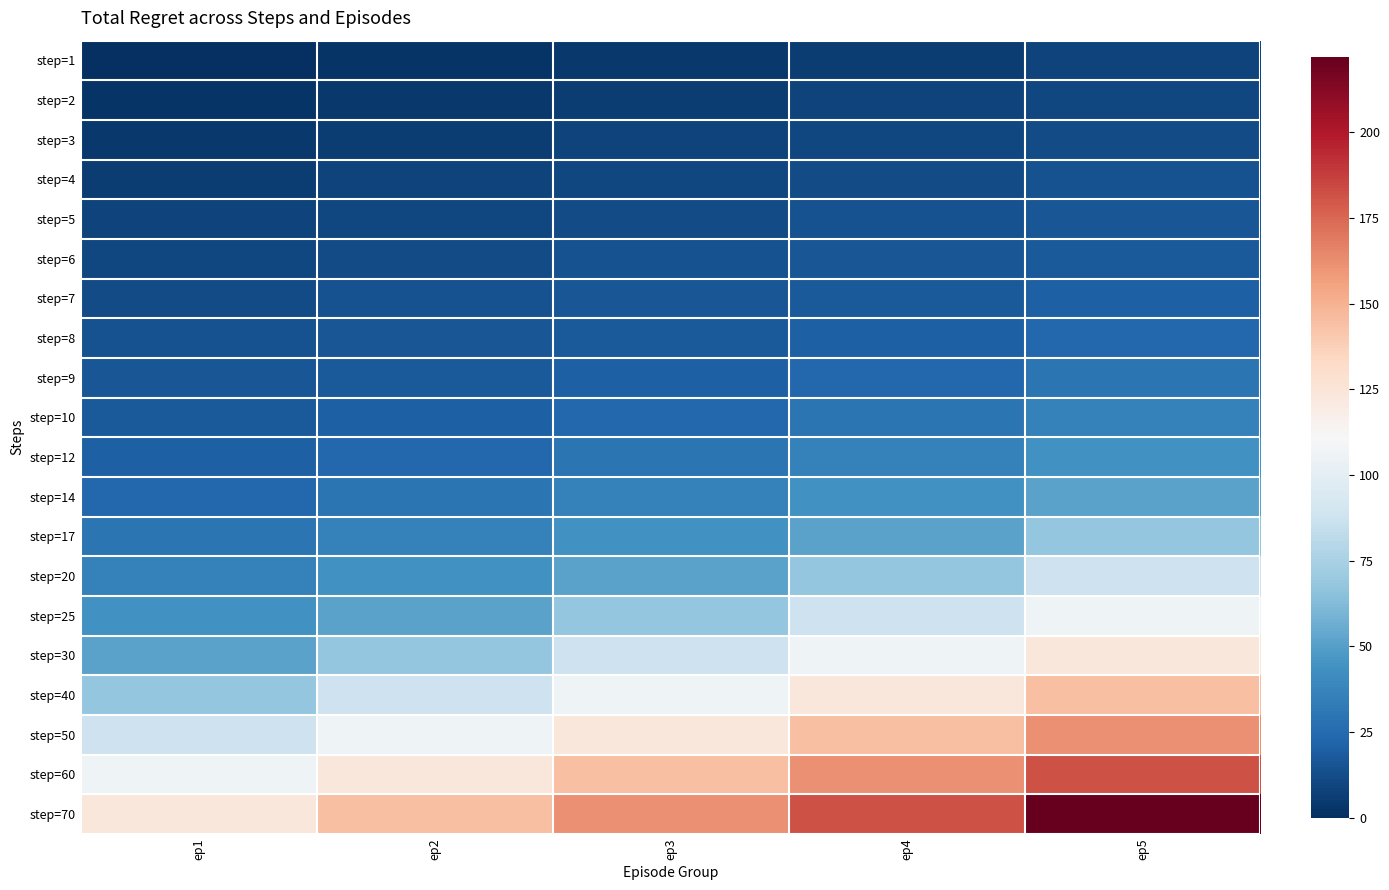

Which has a higher value, ep2 or ep4?

ep4